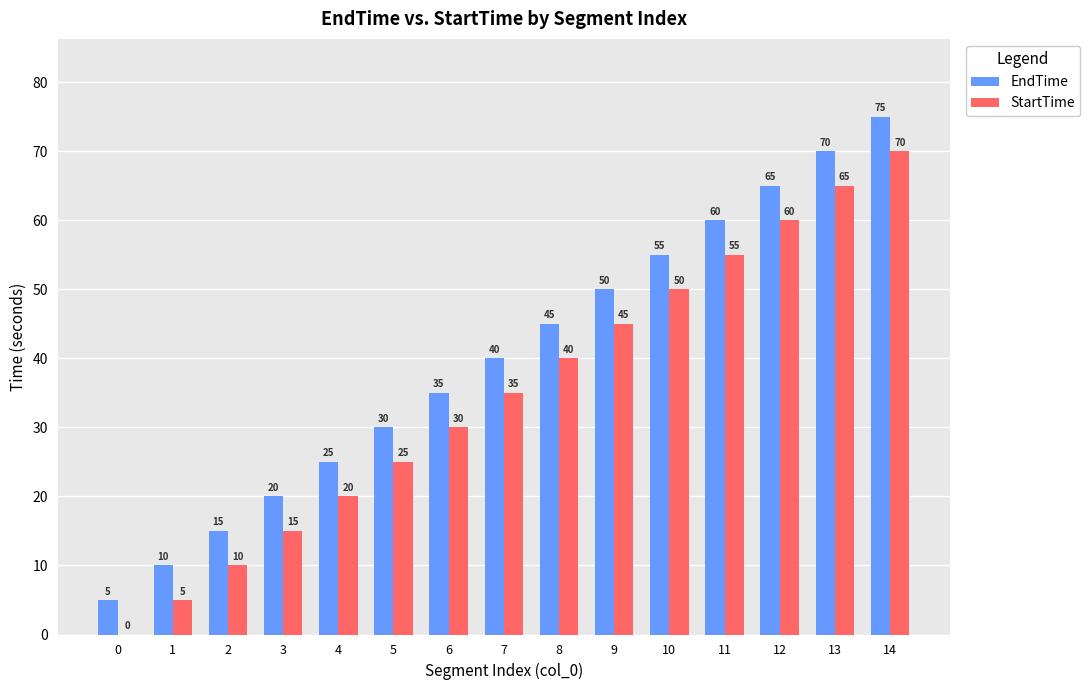

The StartTime series shows 35 at 12. True or false?

False